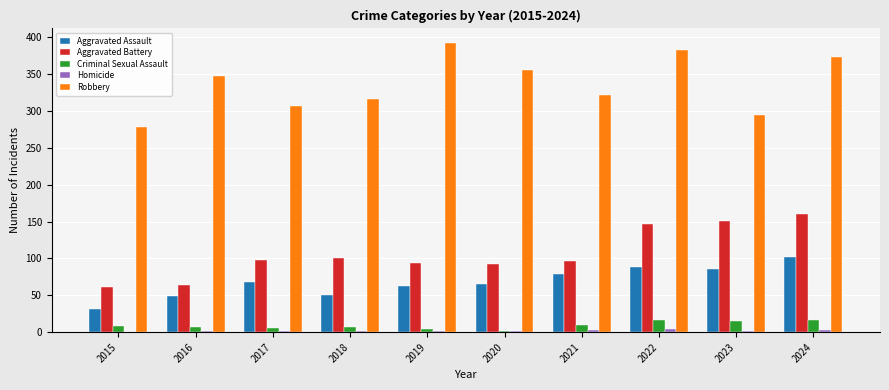

Which category has the highest value in the Aggravated Battery series?

2024